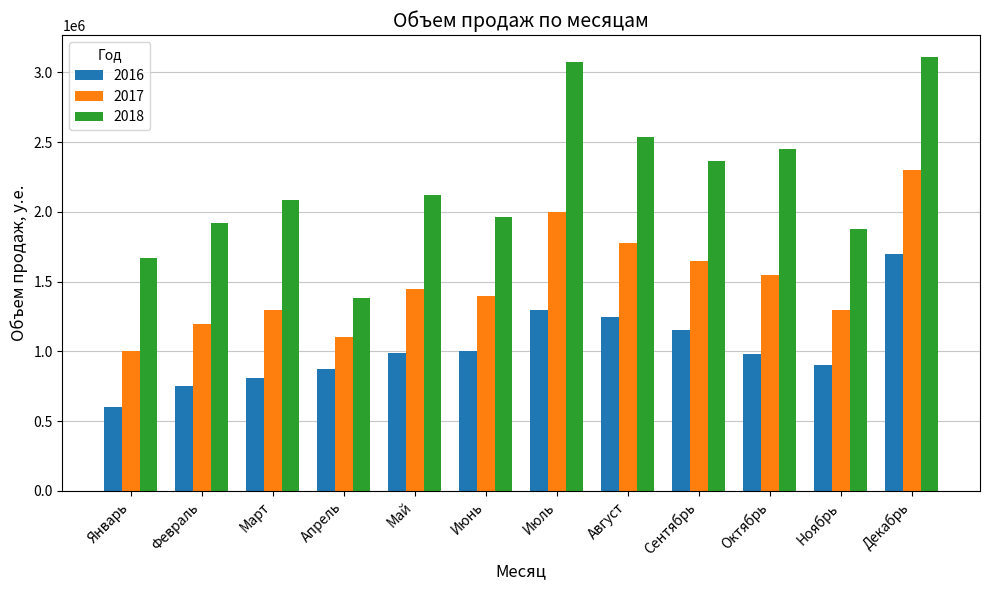

At which label does 2018 reach its minimum?

Апрель